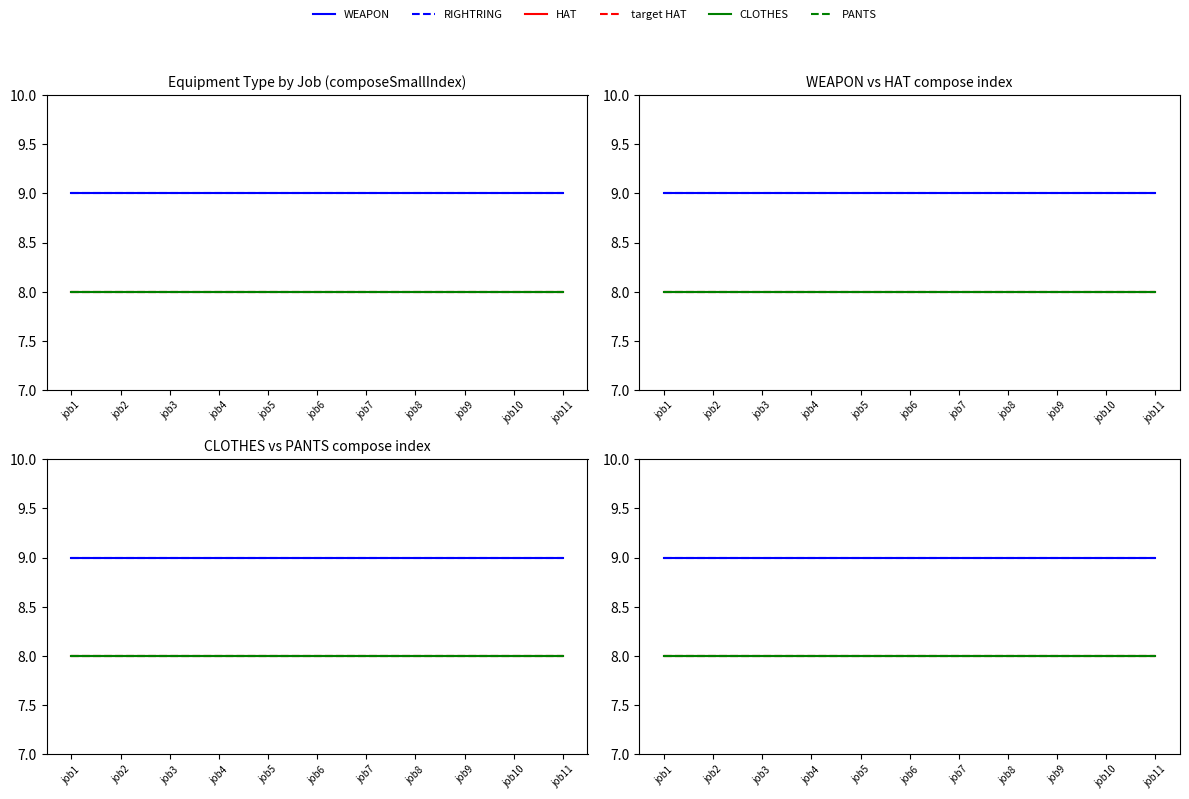

What is the sum of all PANTS values?

88